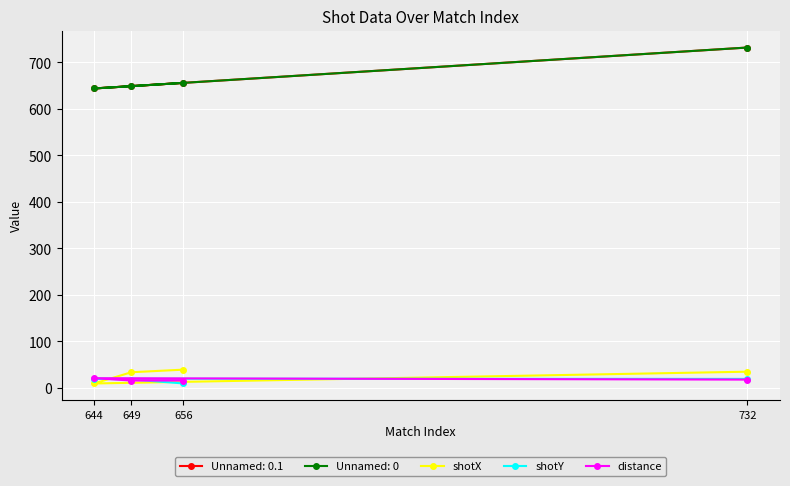

True or false: shotX has a value of 44.2 at 649.

False